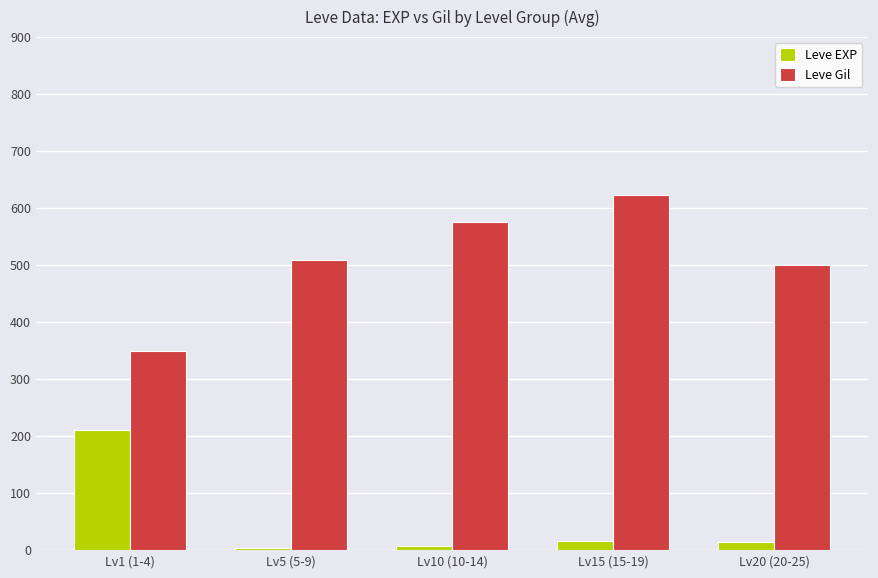

Which category has the highest value in the Leve Gil series?

Lv15 (15-19)